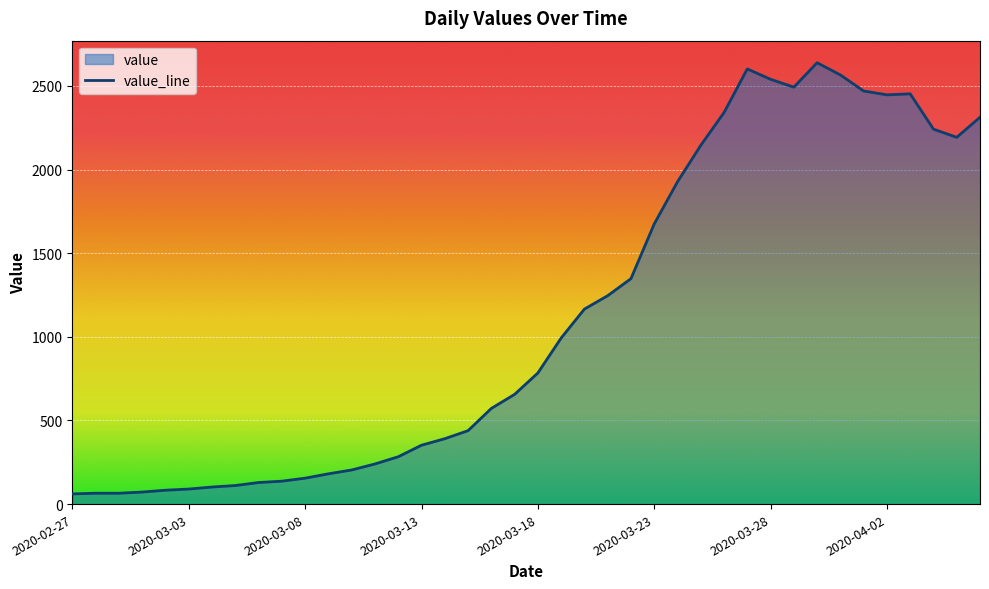

True or false: the data shows 537 at 2020-03-19.

False